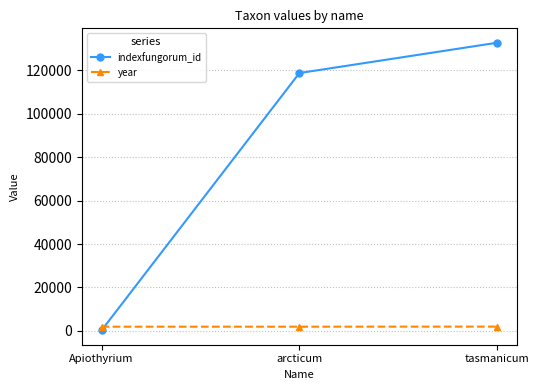

Rank the series by their average value, from highest to lowest.

indexfungorum_id, year